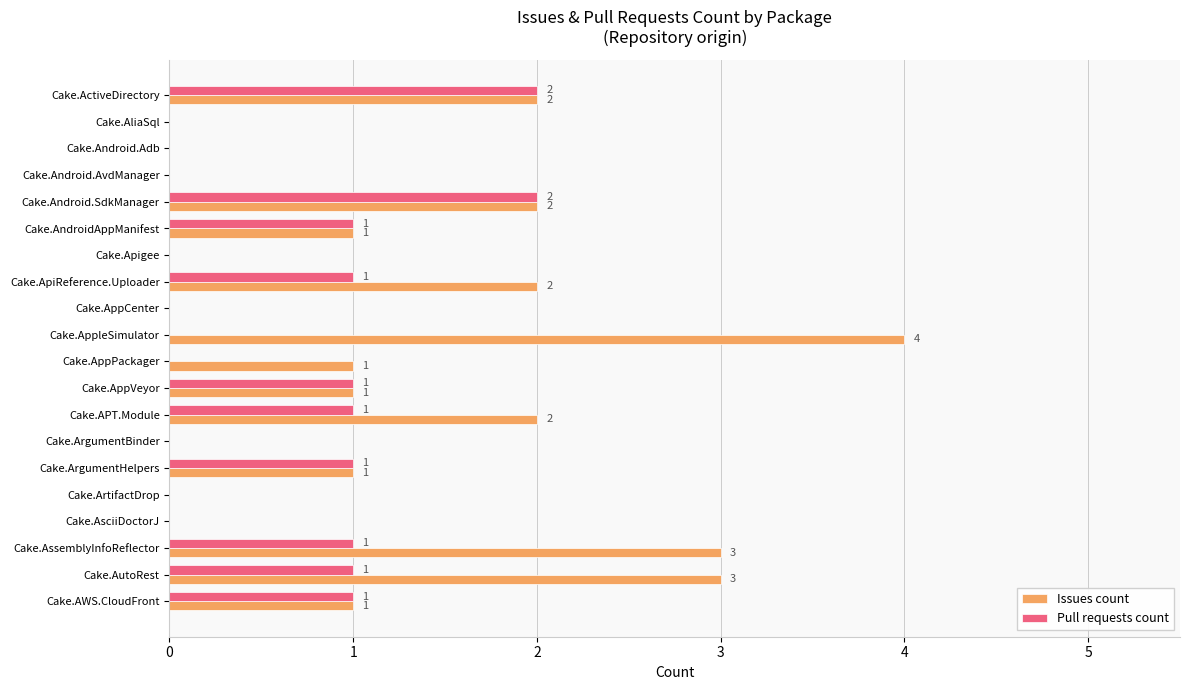

Which series has the largest total across all categories?

Issues count